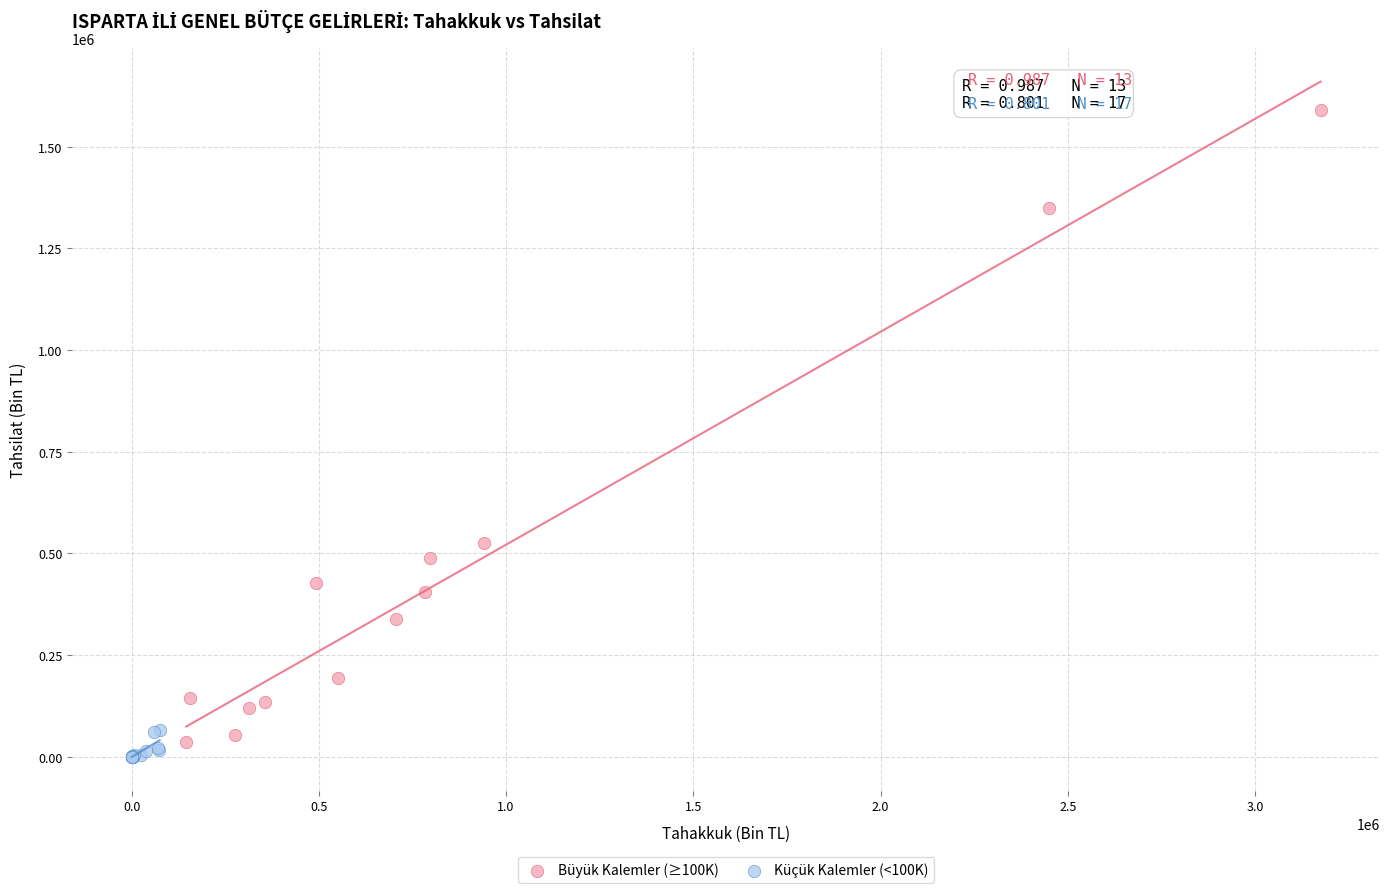

What are all the series names shown in the legend?

Büyük Kalemler (≥100K), Küçük Kalemler (<100K)